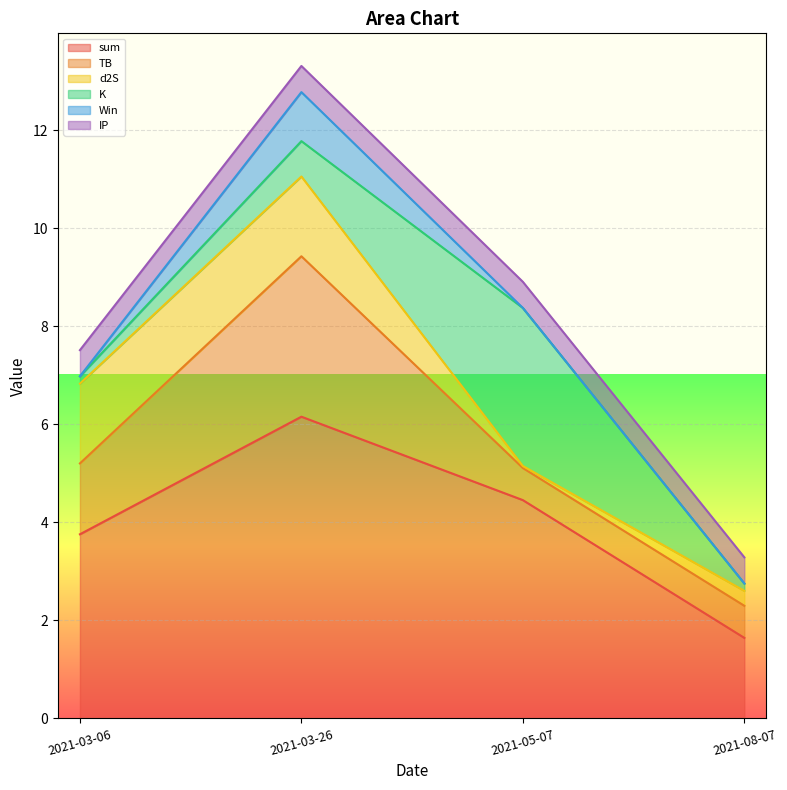

Rank the series by their maximum value, from lowest to highest.

IP, Win, d2S, K, TB, sum